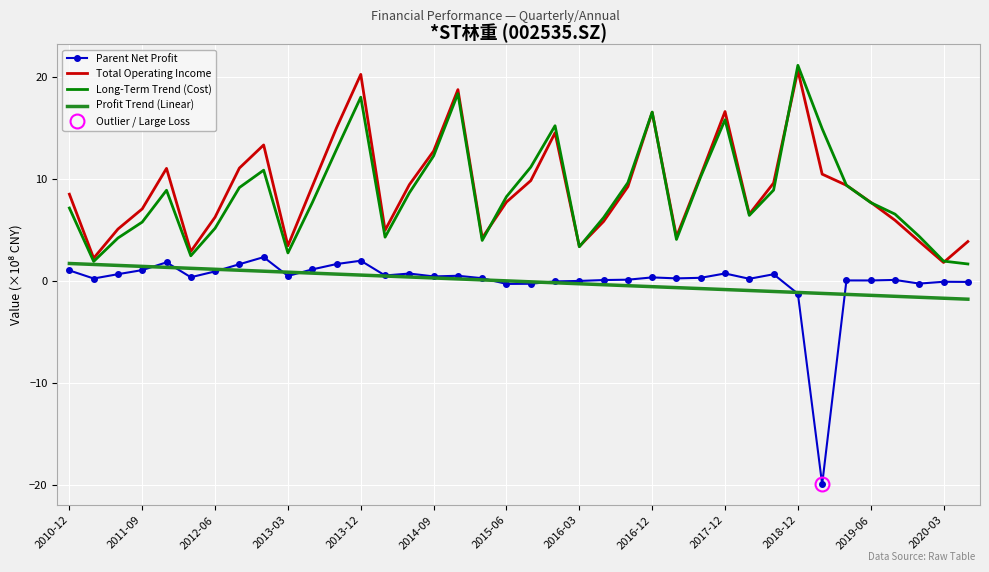

Which category has the highest value in the Long-Term Trend (Cost) series?

2018-12